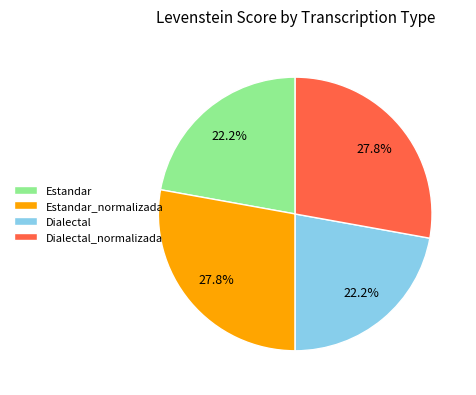

Is it true that Dialectal_normalizada is 28% of the pie?

True